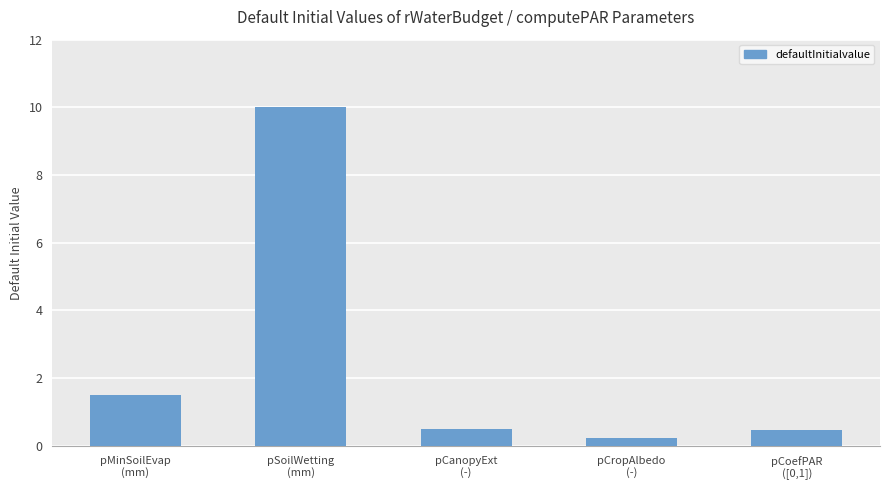

What is the difference between the maximum and minimum values?

9.8